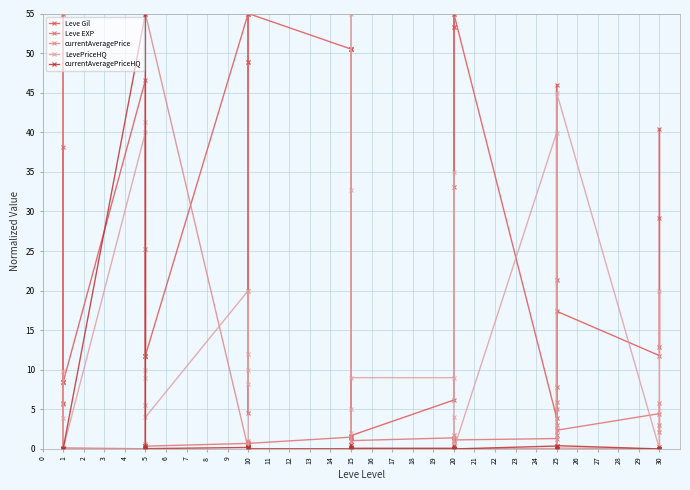

What is the average value of the Leve Gil series?

27.8